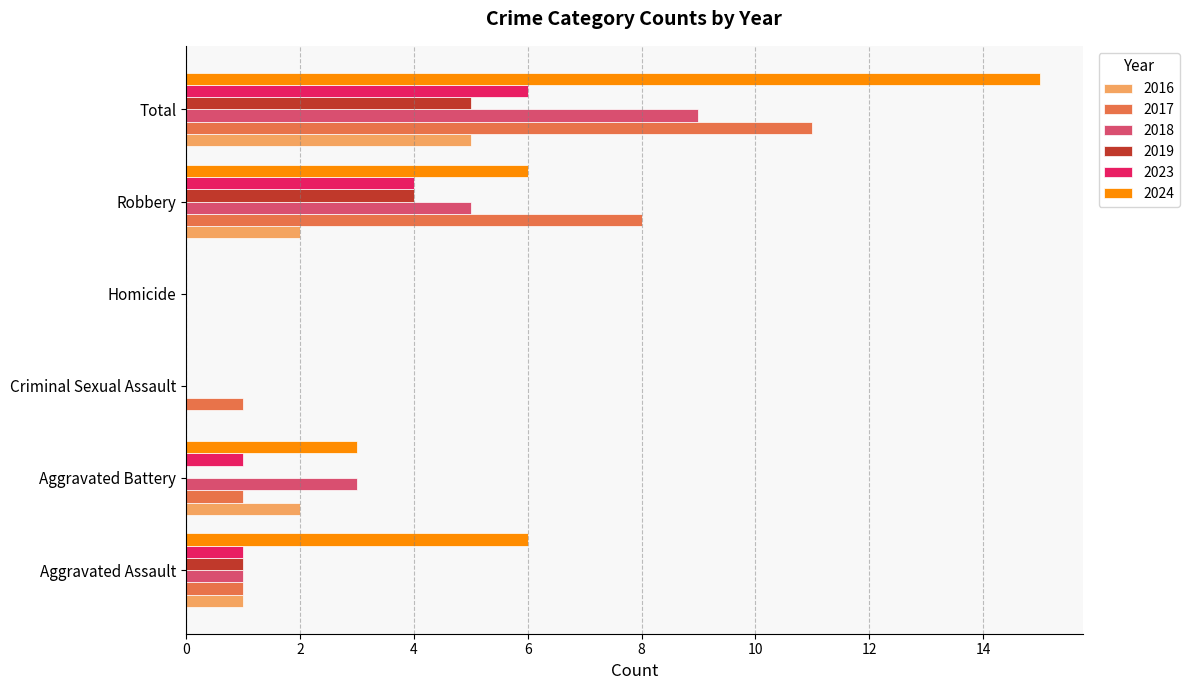

What is the maximum value shown in the chart?

15